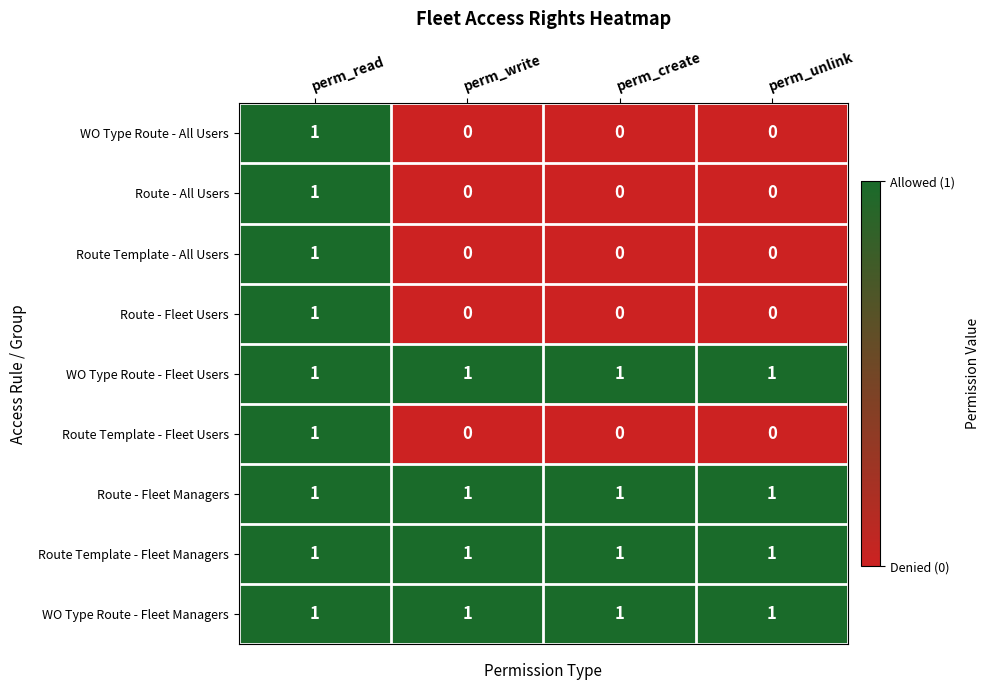

The Route - Fleet Users series shows 0 at perm_write. True or false?

True